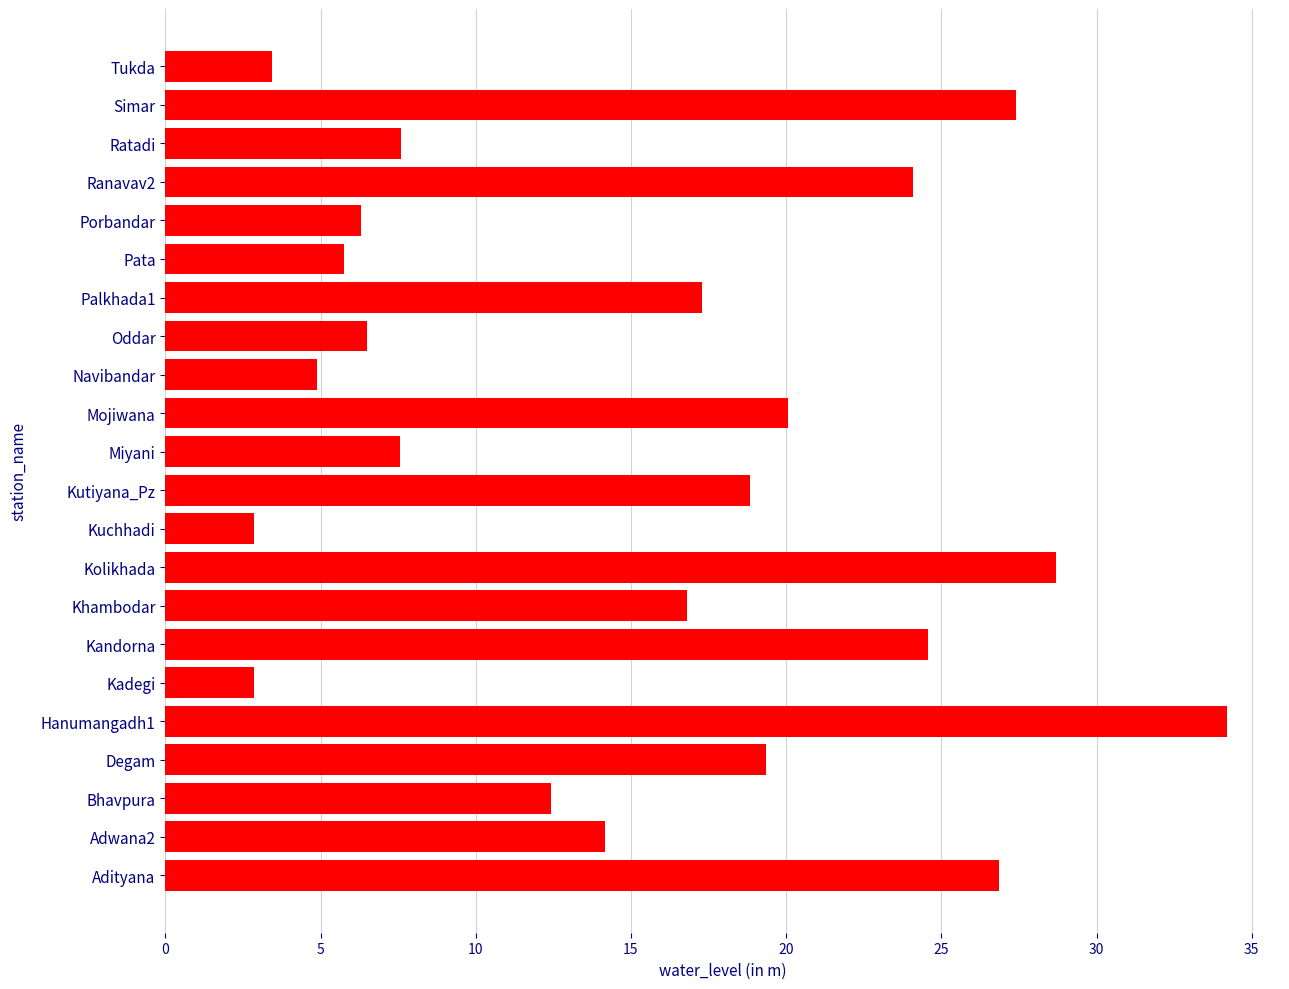

What is the minimum value shown in the chart?

2.8